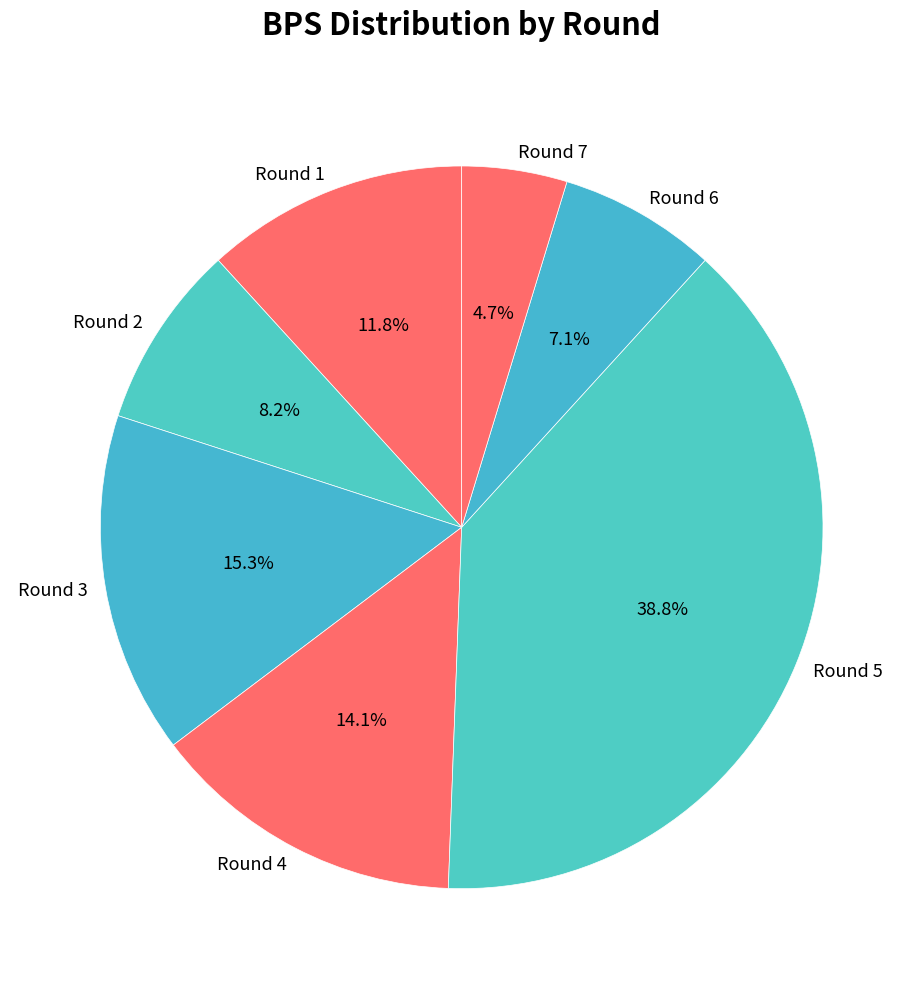

To the nearest percent, what is the difference between the Round 2 and Round 3 slice percentages?

7%